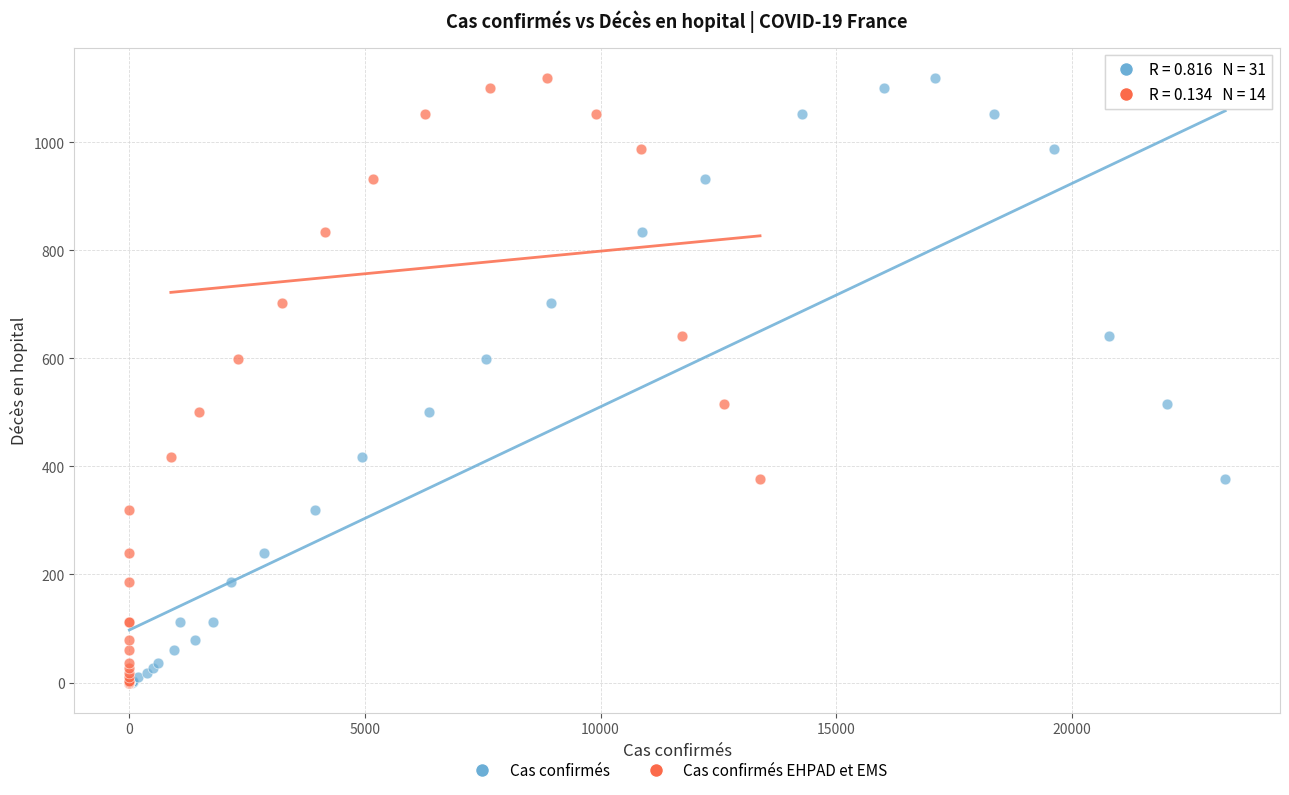

What are all the series names shown in the legend?

Cas confirmés, Cas confirmés EHPAD et EMS